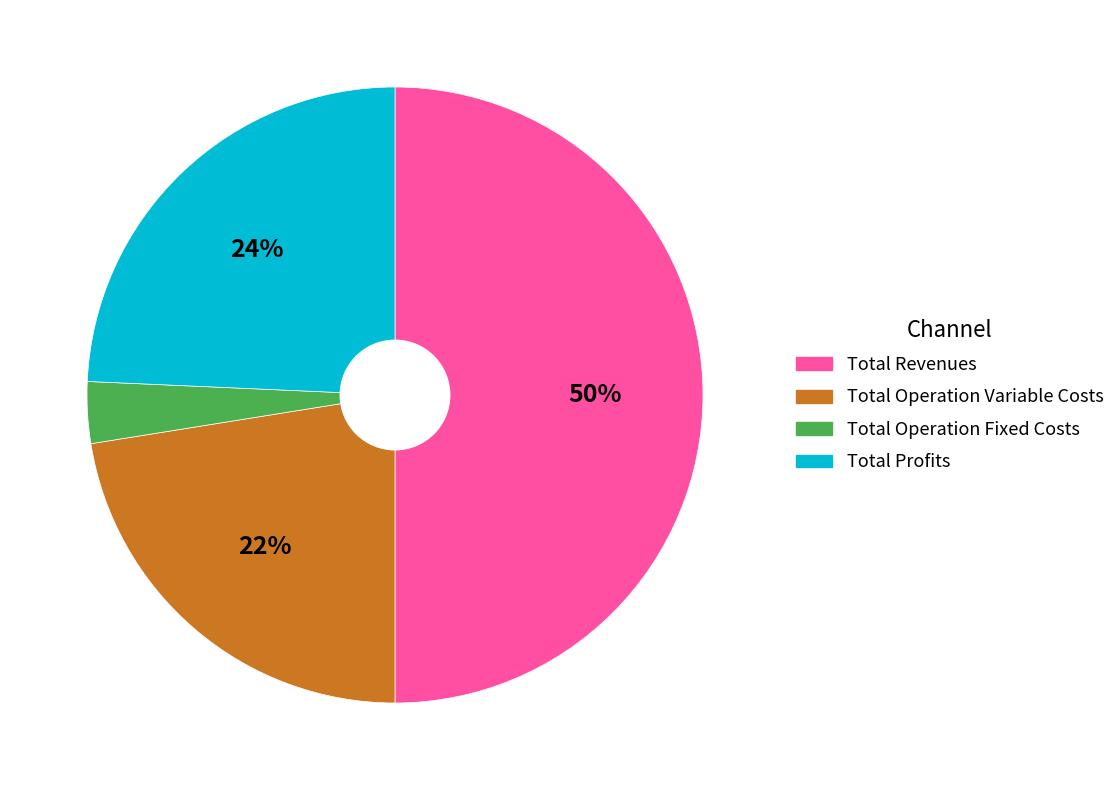

To the nearest percent, what is the average slice percentage?

25%